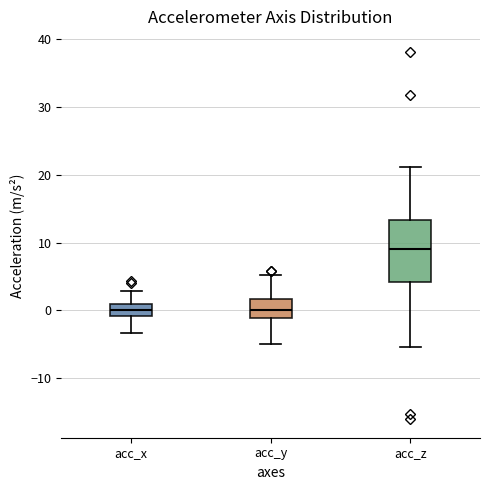

Which box is the tallest, from its lower edge to its upper edge?

acc_z